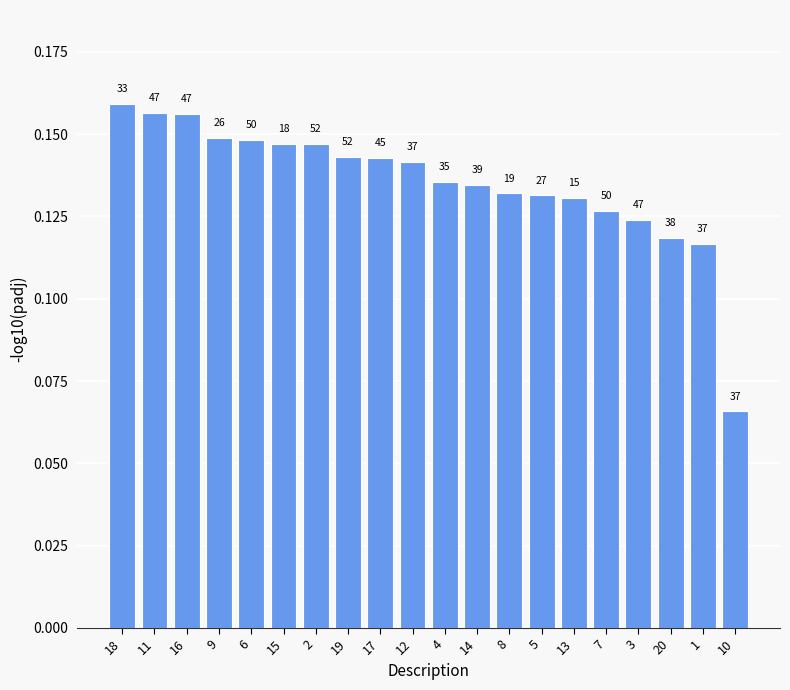

What is the minimum value shown in the chart?

0.1